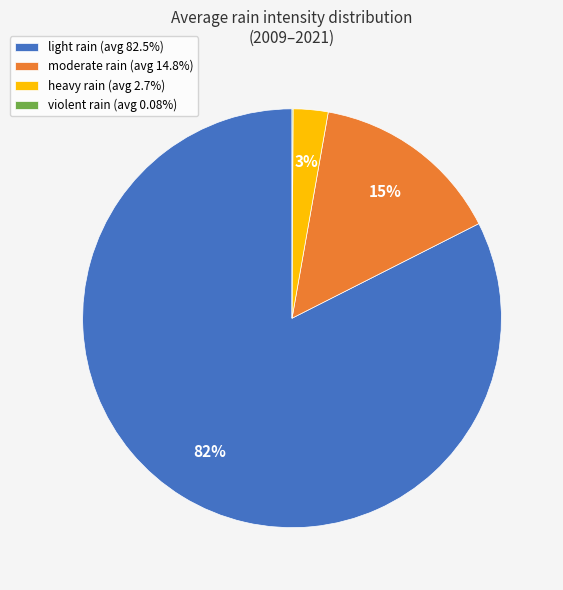

To the nearest percent, what is the average slice percentage?

25%